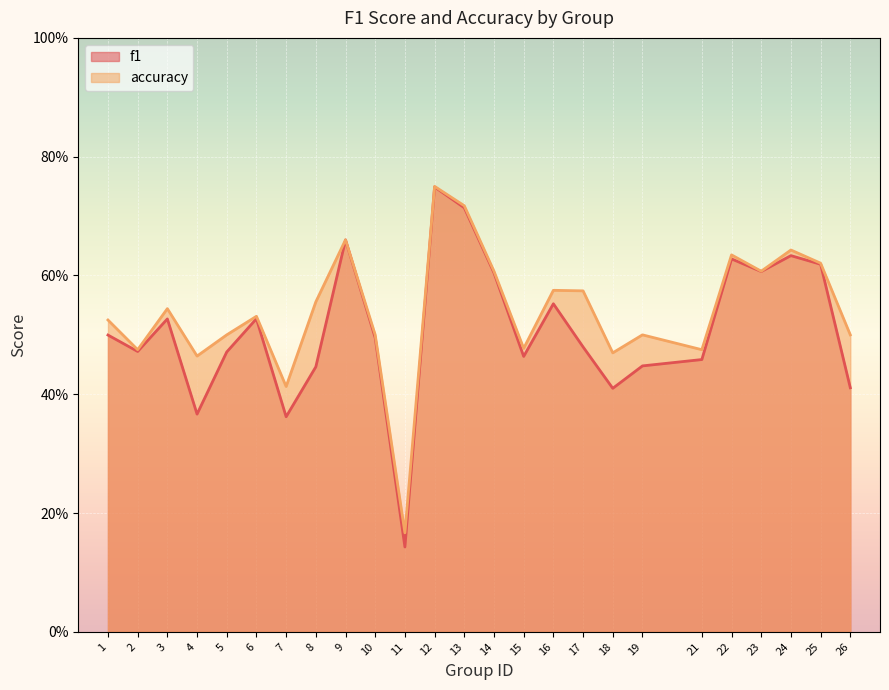

At which label does accuracy reach its minimum?

11